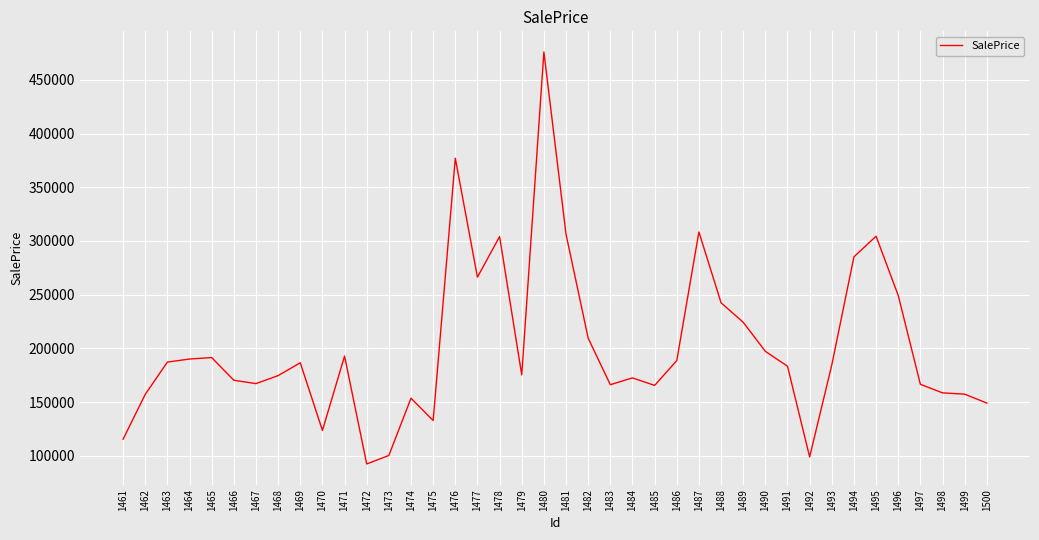

What is the difference between the maximum and minimum values?

383844.1